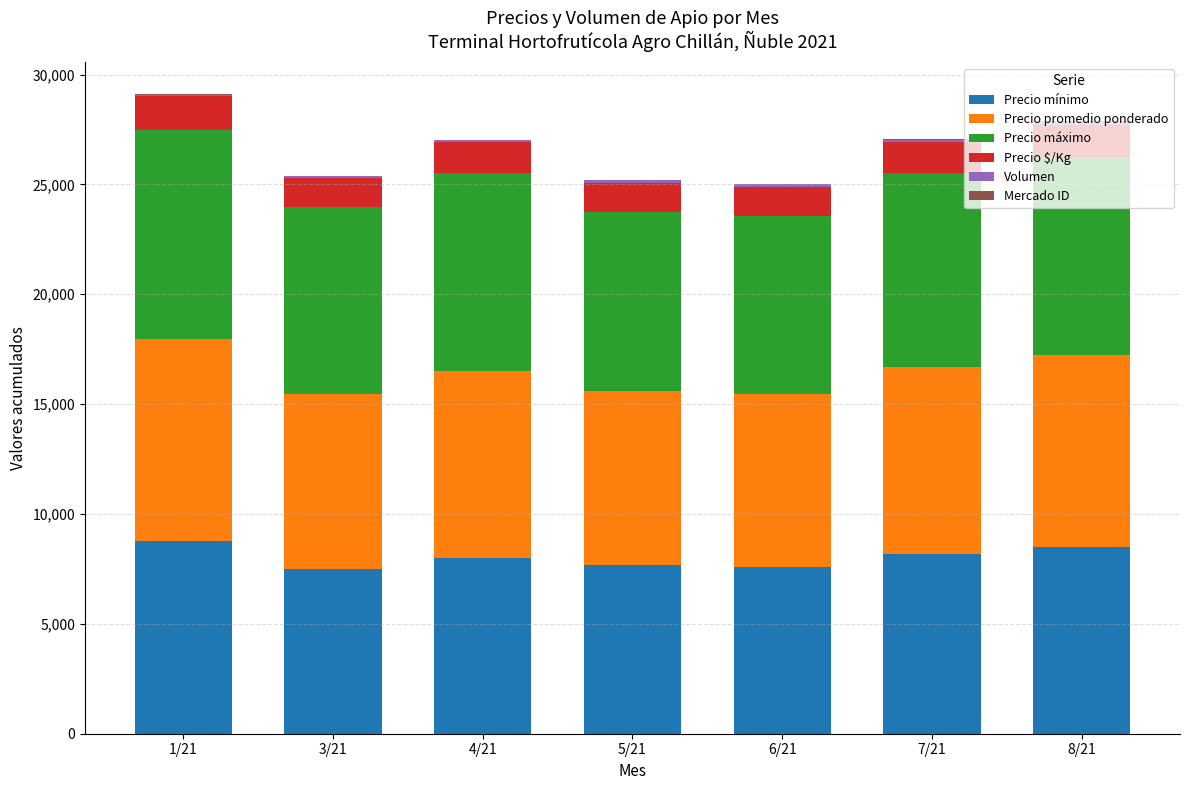

Rank the series at 6/21 from lowest to highest value.

Mercado ID, Volumen, Precio $/Kg, Precio mínimo, Precio promedio ponderado, Precio máximo